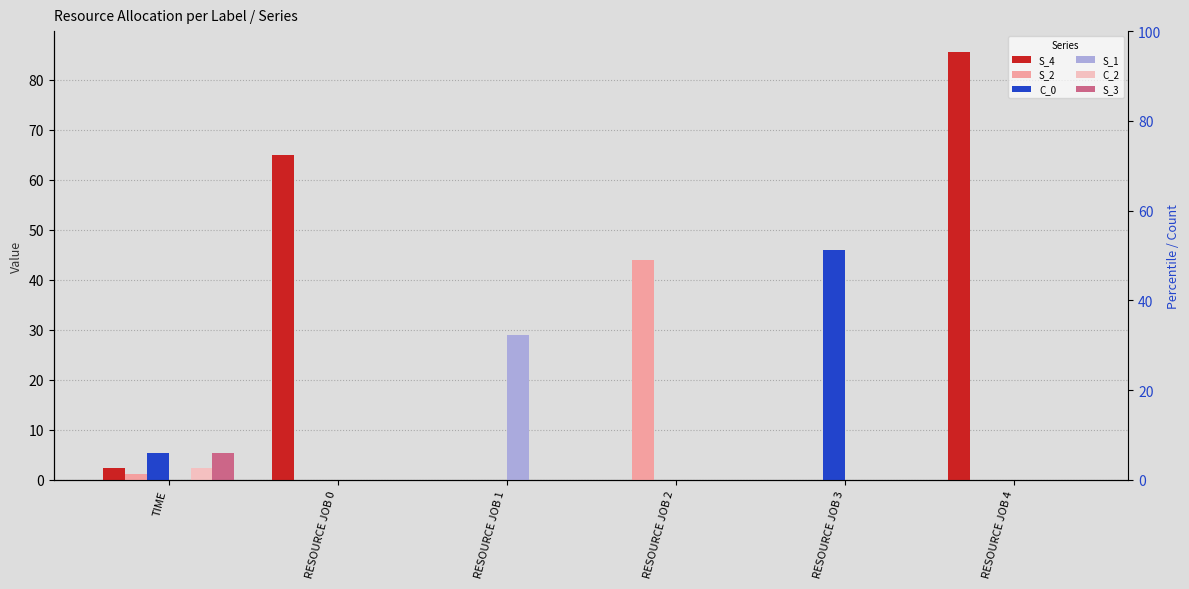

What is the label of the 3rd bar from the right?

RESOURCE JOB 2